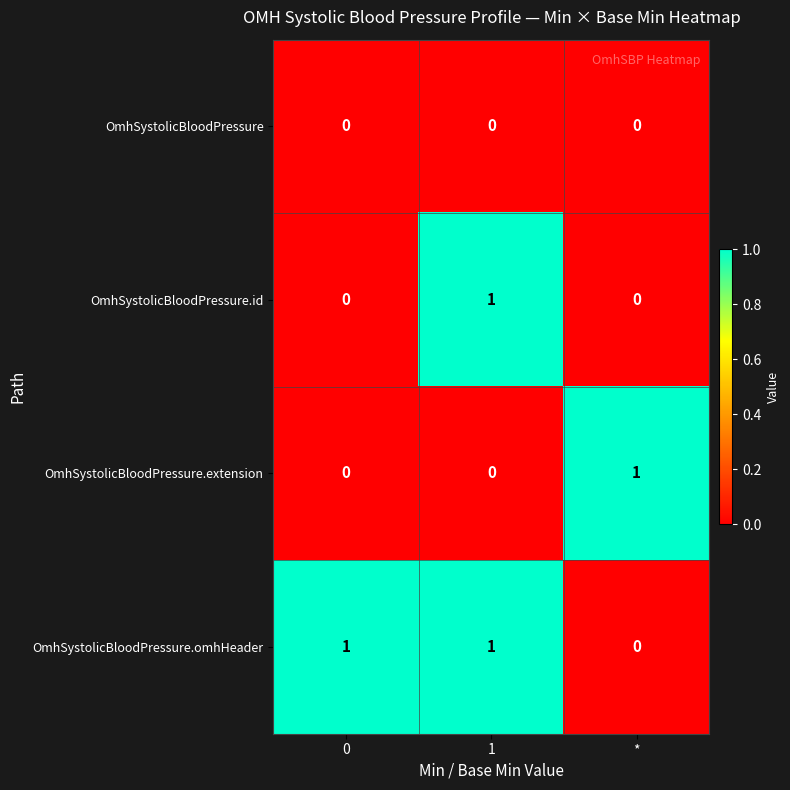

Which series changed the most between 0 and 1?

OmhSystolicBloodPressure.id